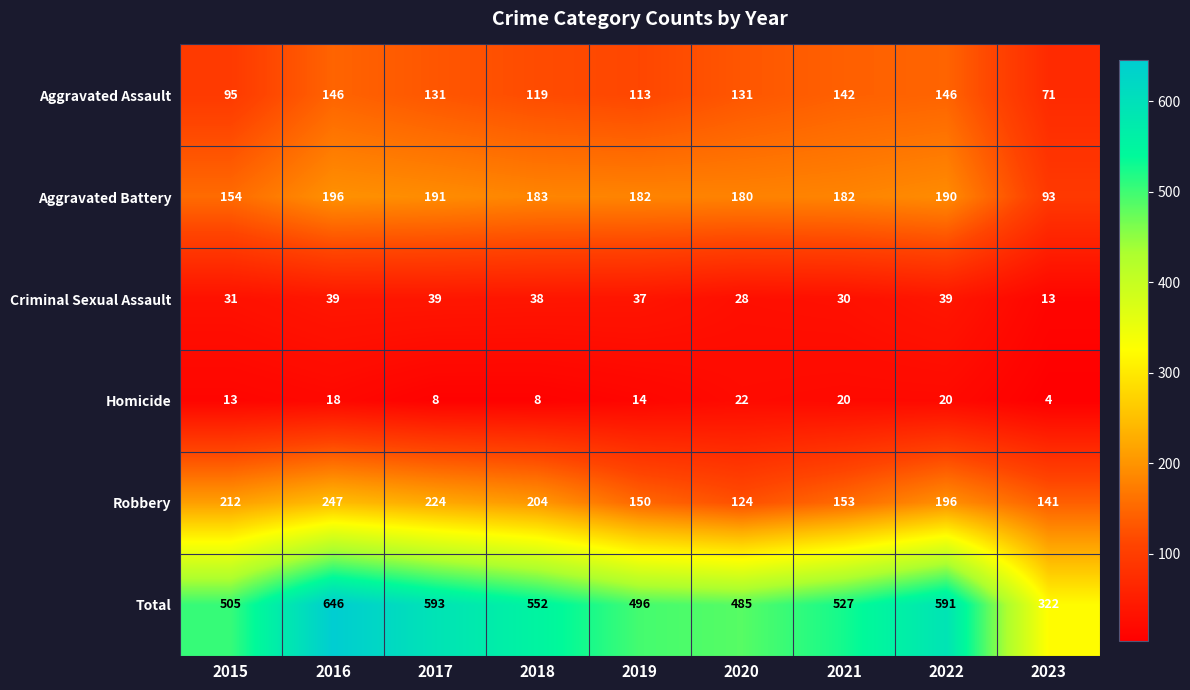

What is the sum of all Robbery values?

1651